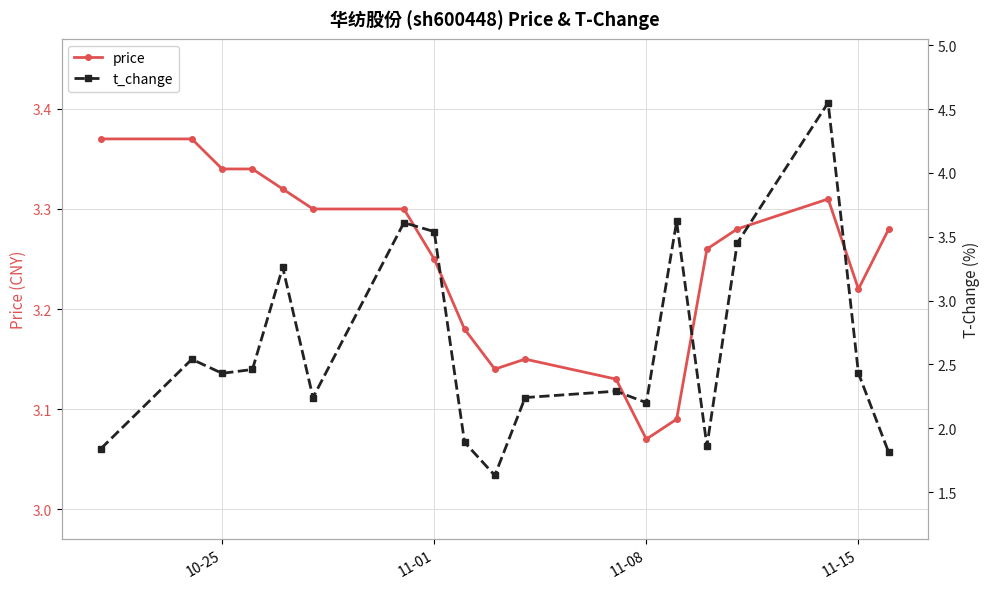

Reading left to right, extract all data points from this chart.

price: 3.4	3.4	3.3	3.3	3.3	3.3	3.3	3.2	3.2	3.1	3.1	3.1	3.1	3.1	3.3	3.3	3.3	3.2	3.3
t_change: 1.8	2.5	2.4	2.5	3.3	2.2	3.6	3.5	1.9	1.6	2.2	2.3	2.2	3.6	1.9	3.5	4.5	2.4	1.8